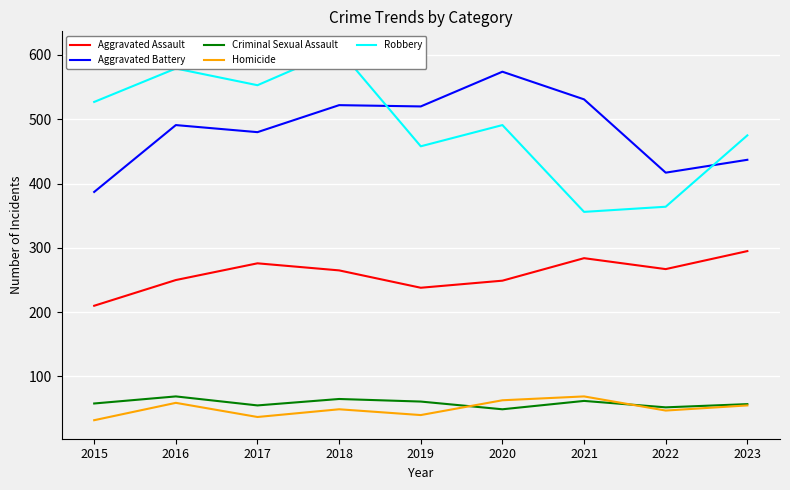

True or false: Criminal Sexual Assault and Robbery intersect in this chart.

False